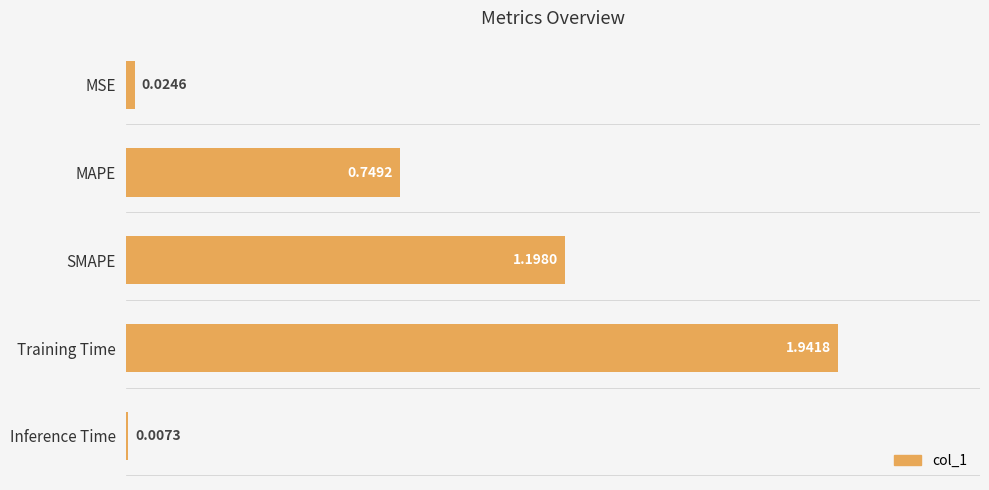

List the labels in order of value, smallest first.

Inference Time, MSE, MAPE, SMAPE, Training Time